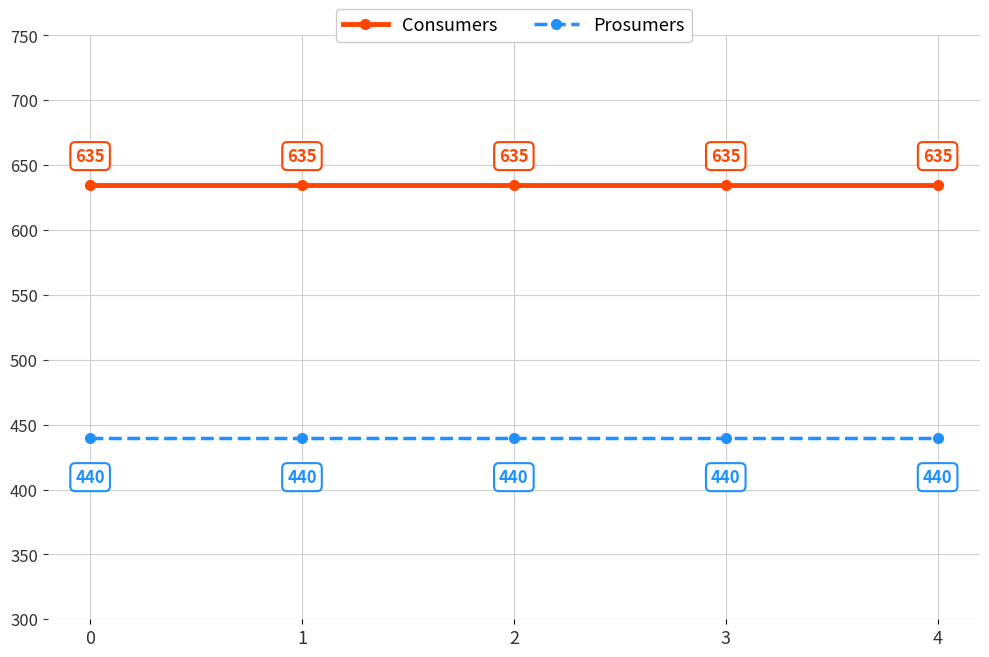

What is the sum of all Prosumers values?

2200